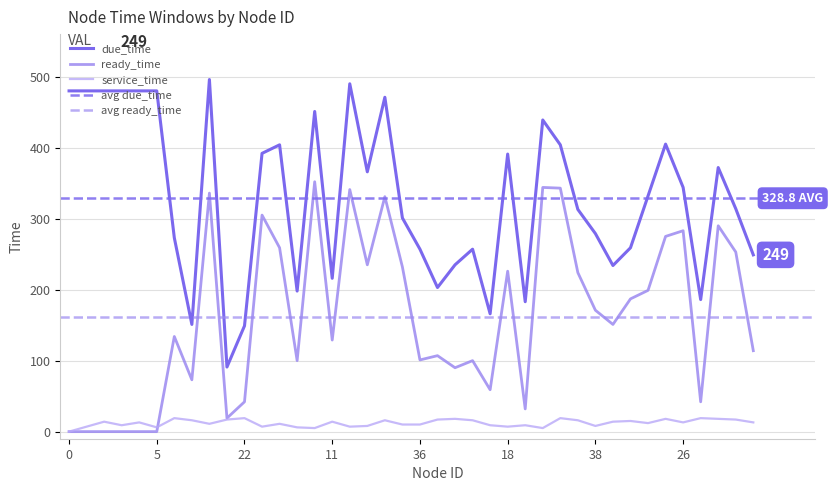

Which category has the highest value in the ready_time series?

23